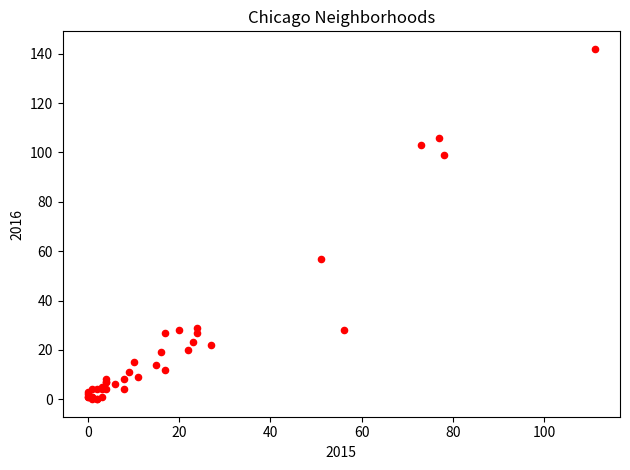

What Y value in the scatter plot is closest to 71?

57